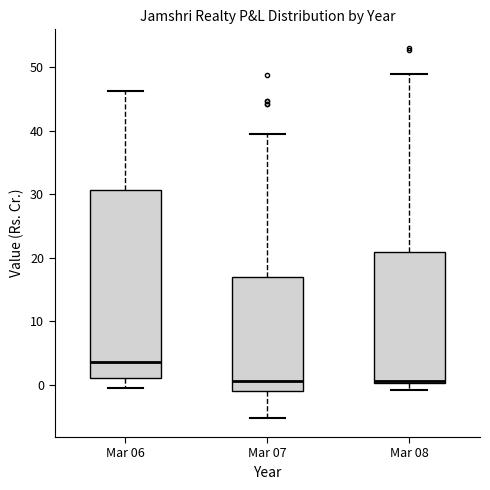

Which box's median line is the highest?

Mar 06